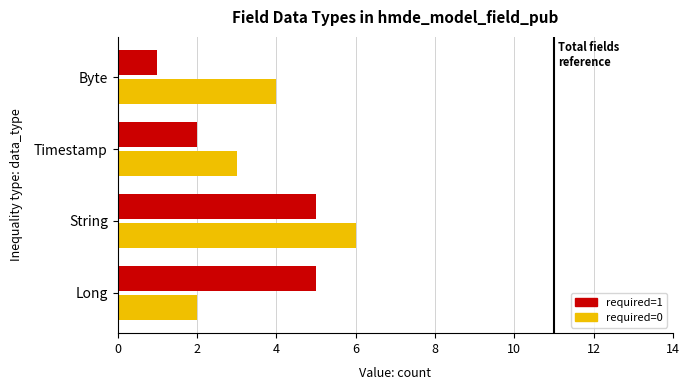

Is it true that required=0 equals 4 at Byte?

True